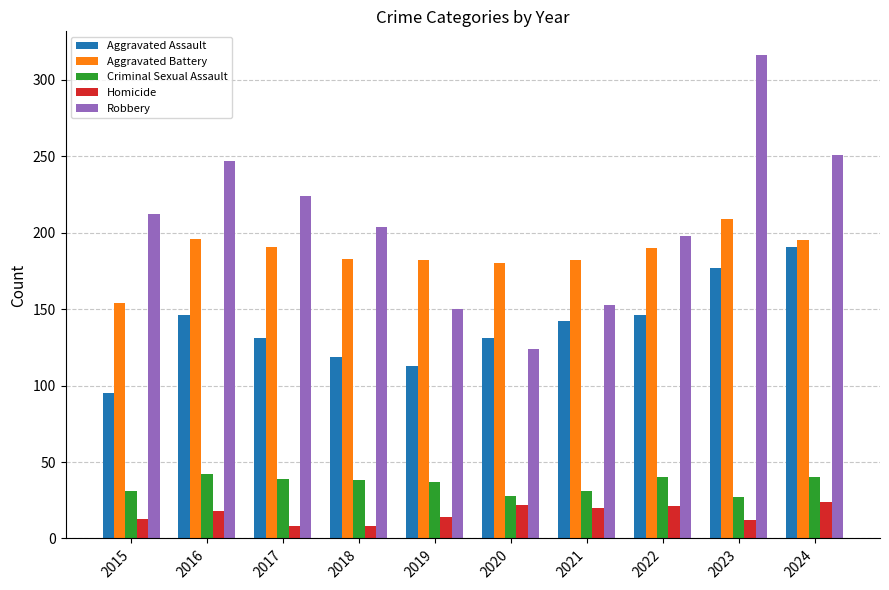

Which series changed the most between 2018 and 2019?

Robbery